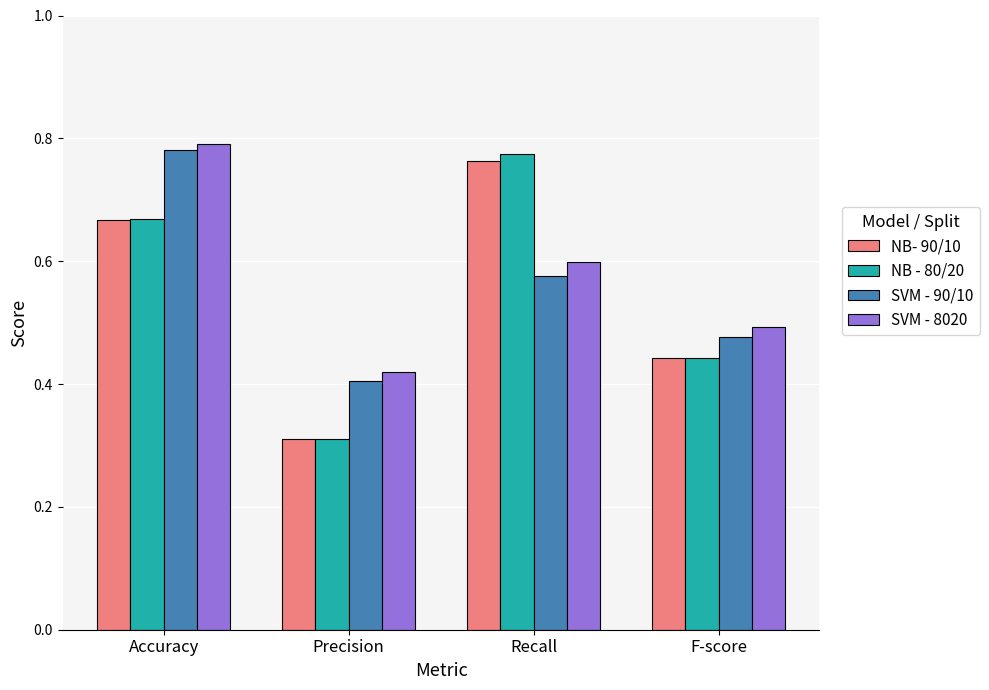

What is the sum of all NB - 80/20 values?

2.2